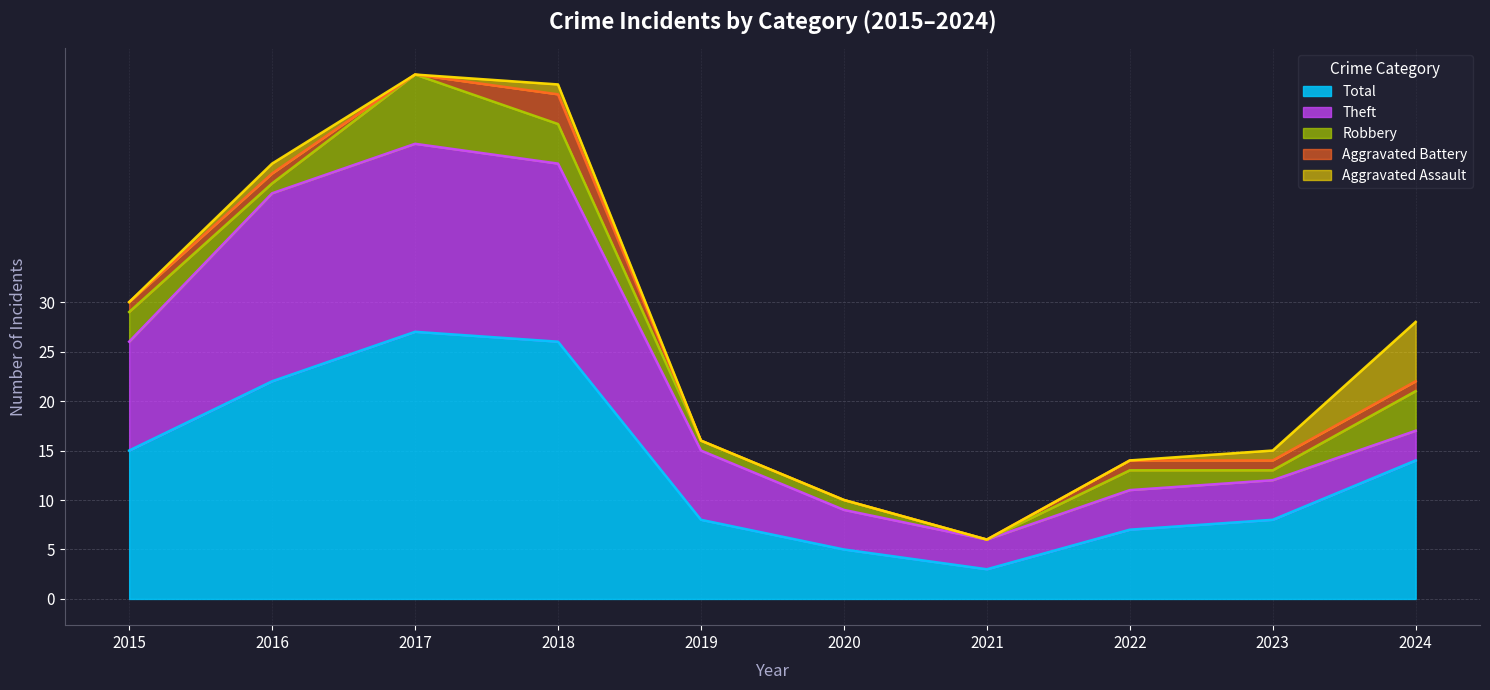

Which series has the widest spread of values?

Total